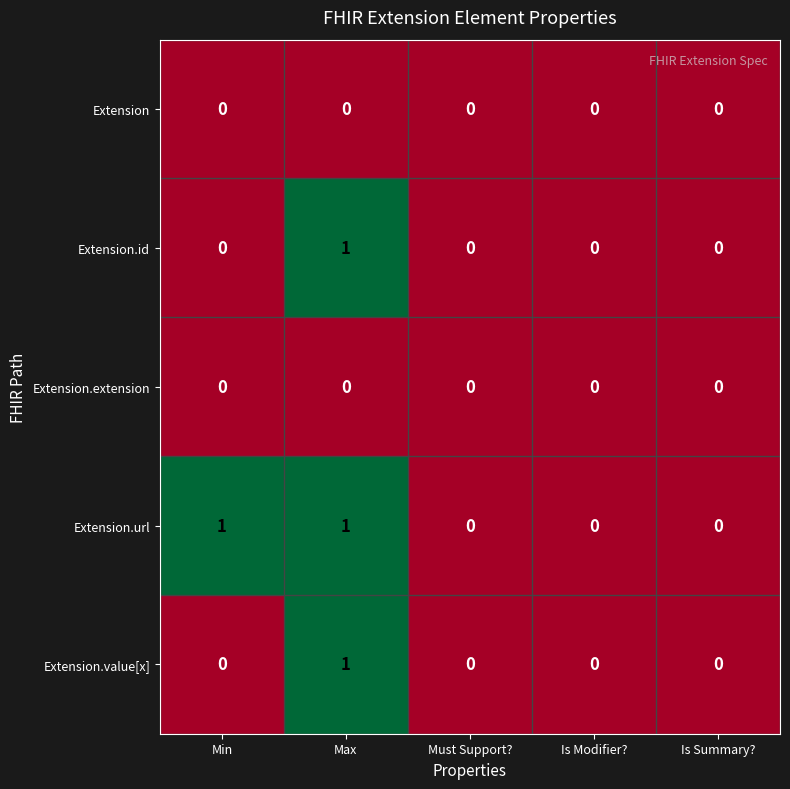

Count the number of categories in the chart.

5